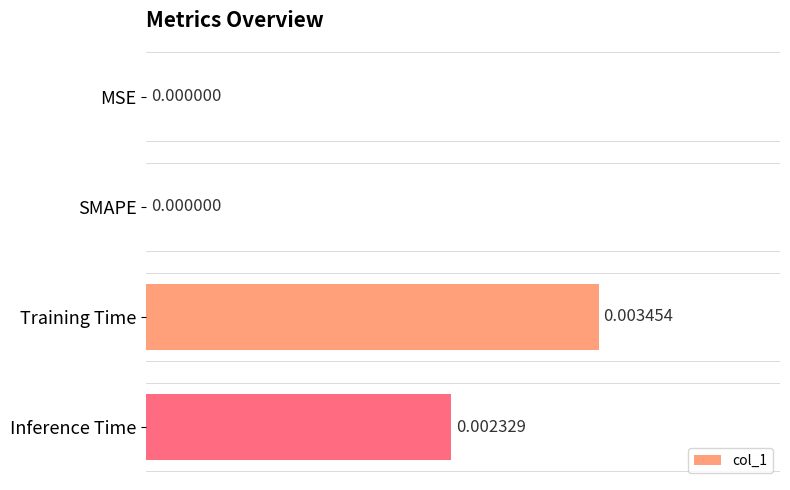

Does the chart contain stacked bars?

No